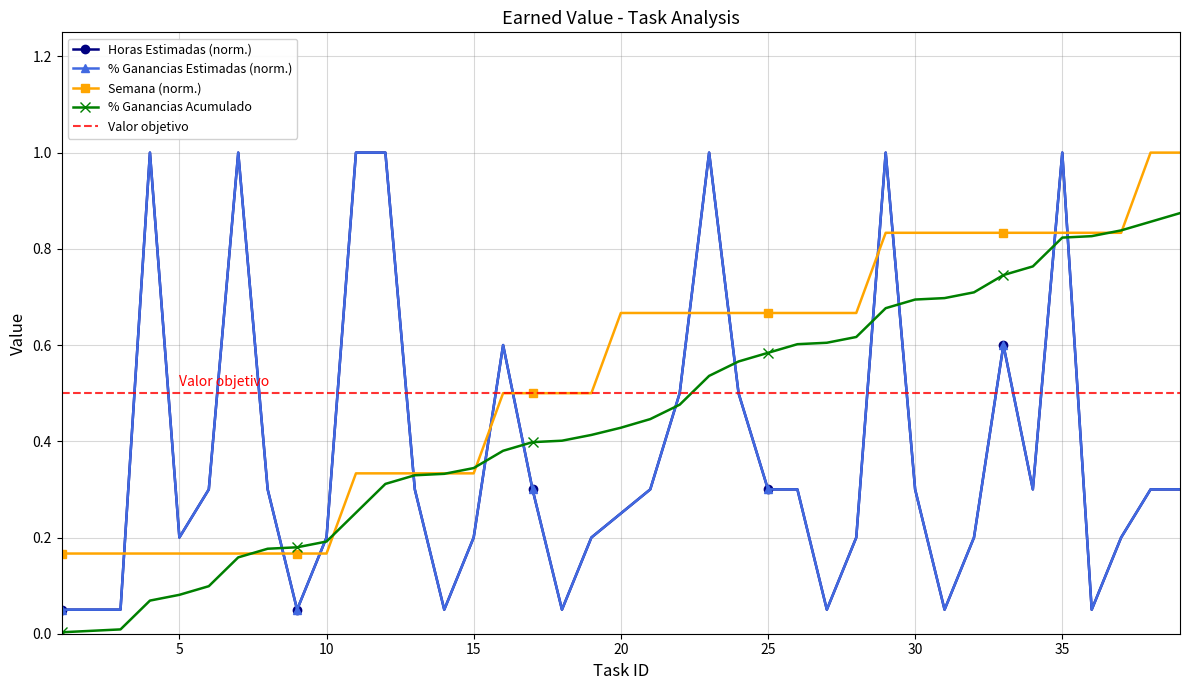

True or false: Porcentaje Individual de Ganancias Estimadas and Horas Estimadas cross at least once.

False